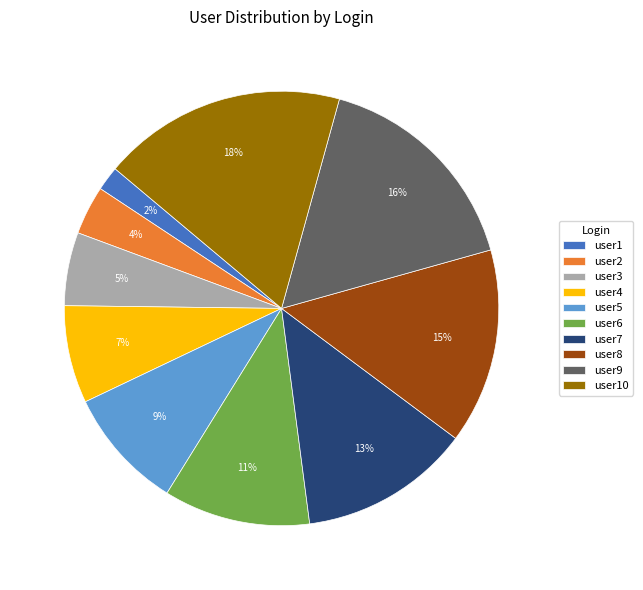

Is the sum of user7 and user9 greater than half?

No